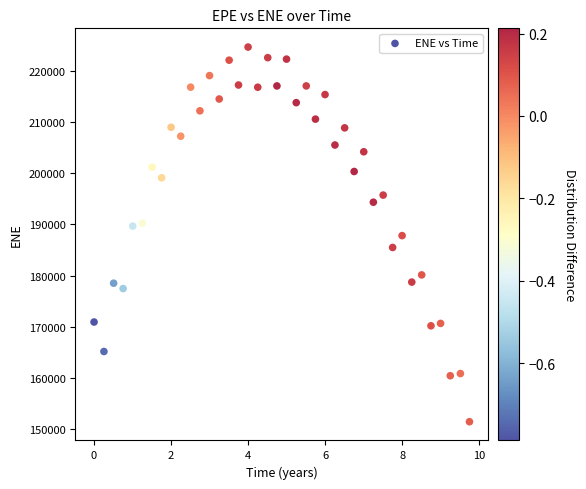

What is the range of Y values (max minus min)?

73399